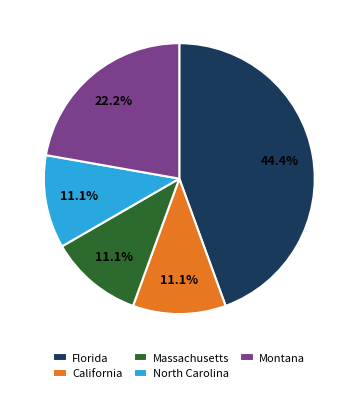

How much of the chart is everything except California?

88.9%